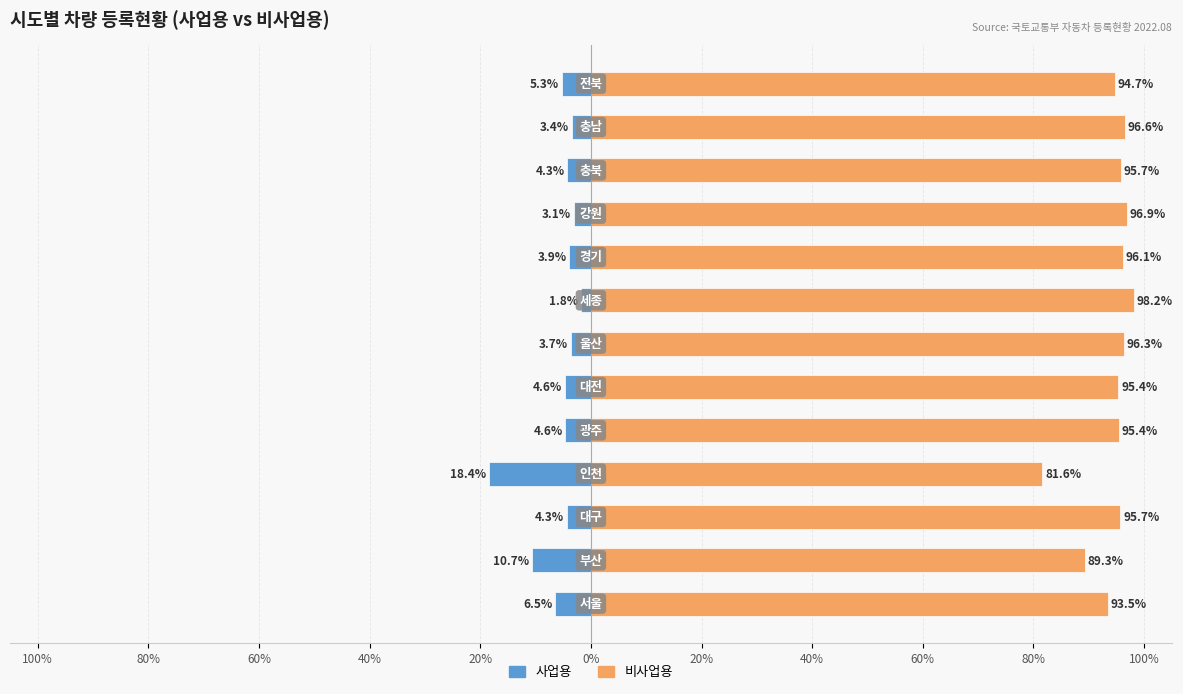

Which has a higher value, 100% or 80%?

80%